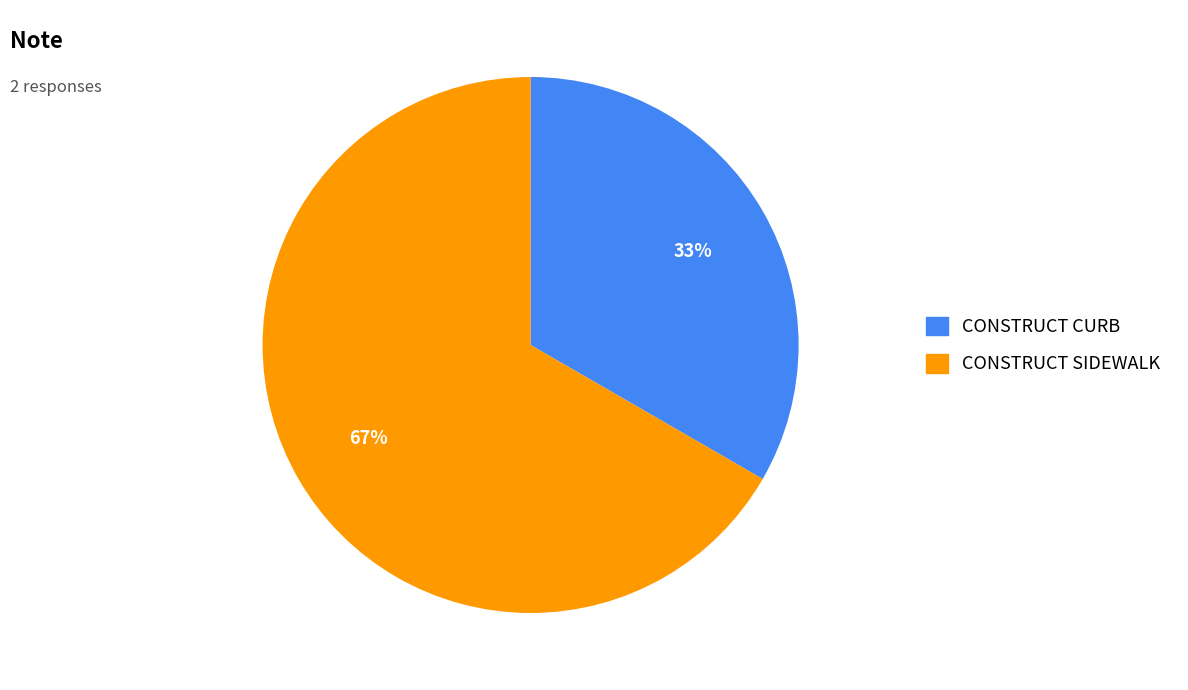

How many segments does this pie chart have?

2